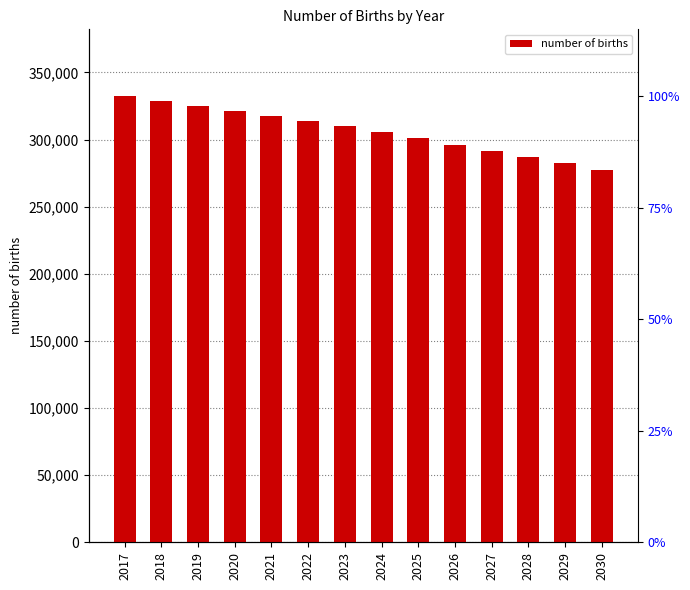

Reading left to right, transcribe all the data shown in this chart.

2017=332284.8	2018=328698.3	2019=324961.4	2020=321058.1	2021=317343.2	2022=313642.3	2023=309760.7	2024=305707.4	2025=301485.7	2026=296197.6	2027=291730.0	2028=287139.9	2029=282432.6	2030=277610.3